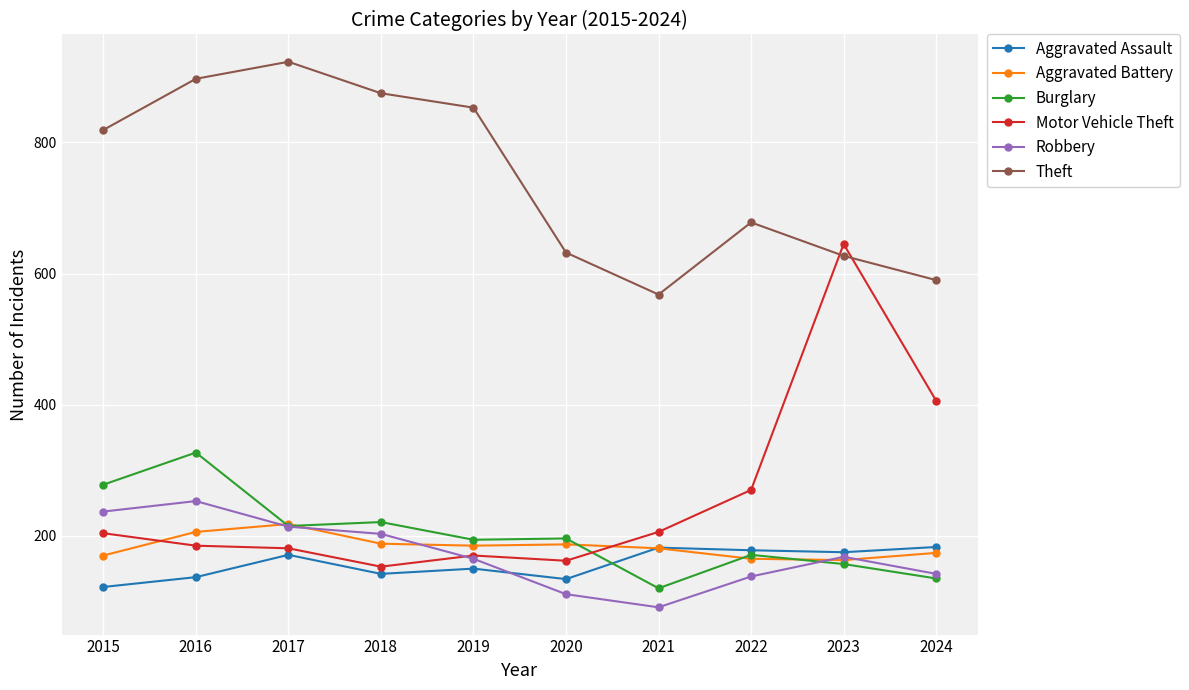

True or false: Theft and Robbery intersect in this chart.

False